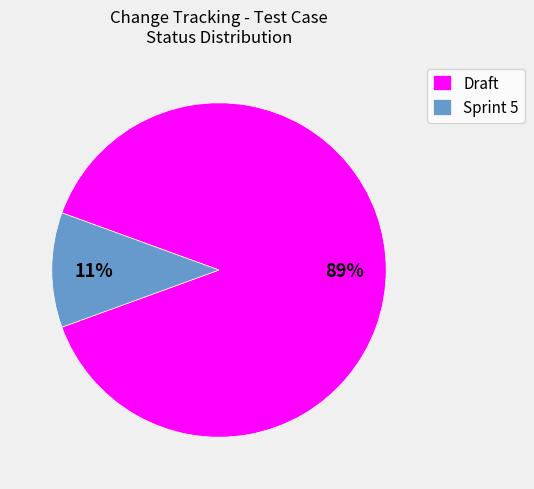

Combined, do Sprint 5 and Draft account for over 50%?

Yes